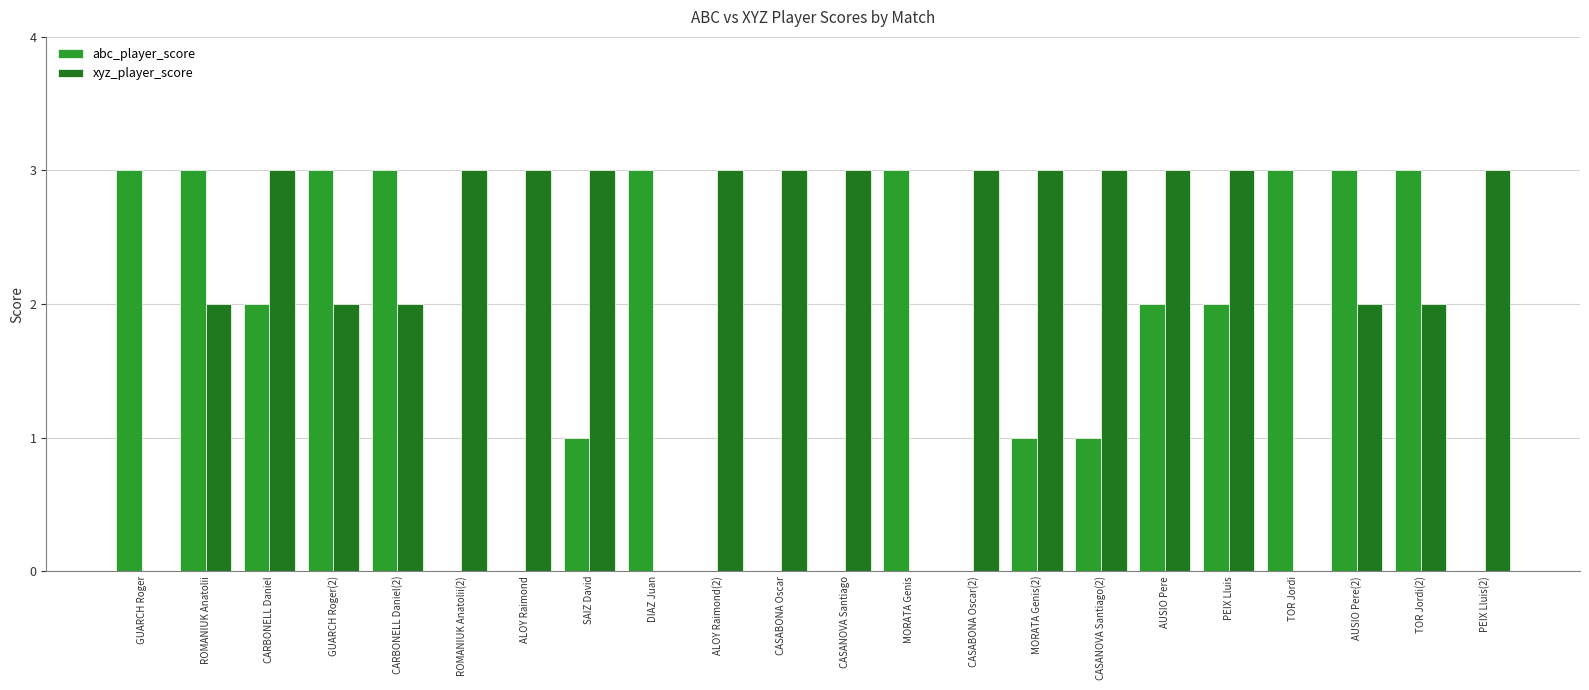

True or false: xyz_player_score has a value of 5 at CASABONA Oscar.

False